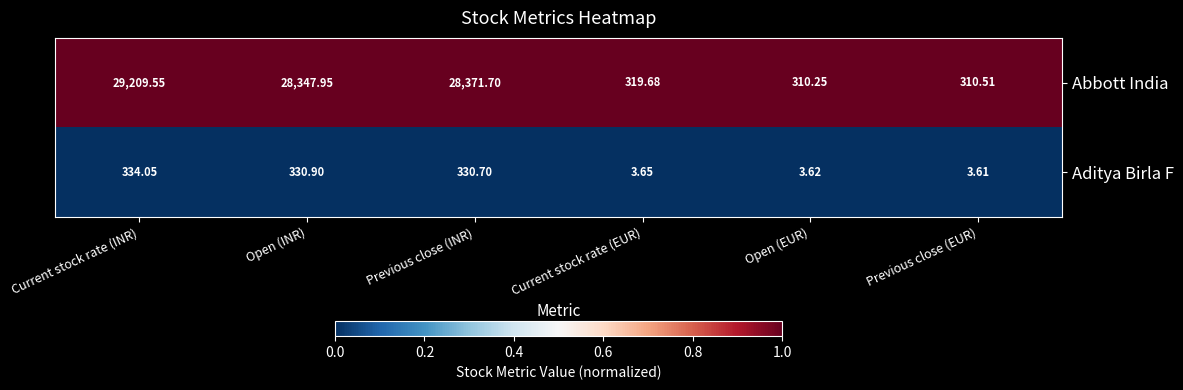

Rank the series at Current stock rate (INR) from lowest to highest value.

Aditya Birla F, Abbott India